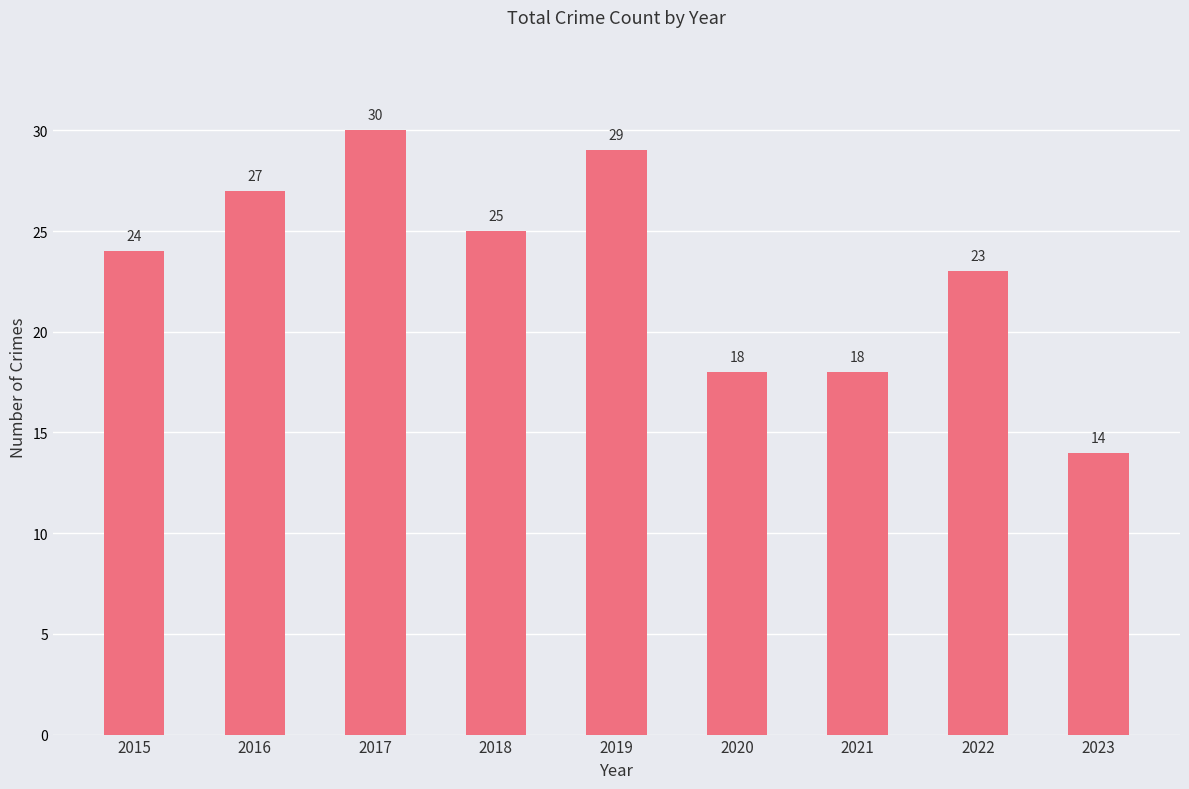

What is the ratio of the value at 2021 to the value at 2022?

0.8